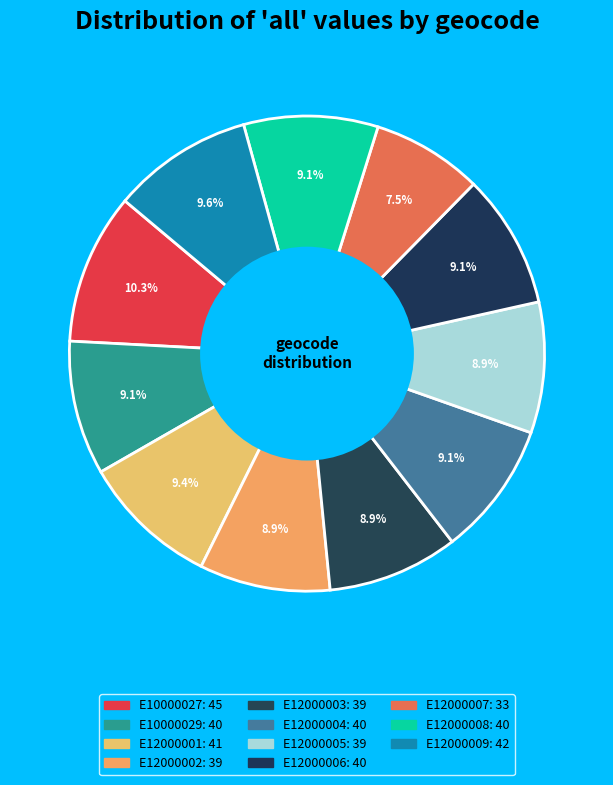

Count the number of slices in the pie.

11